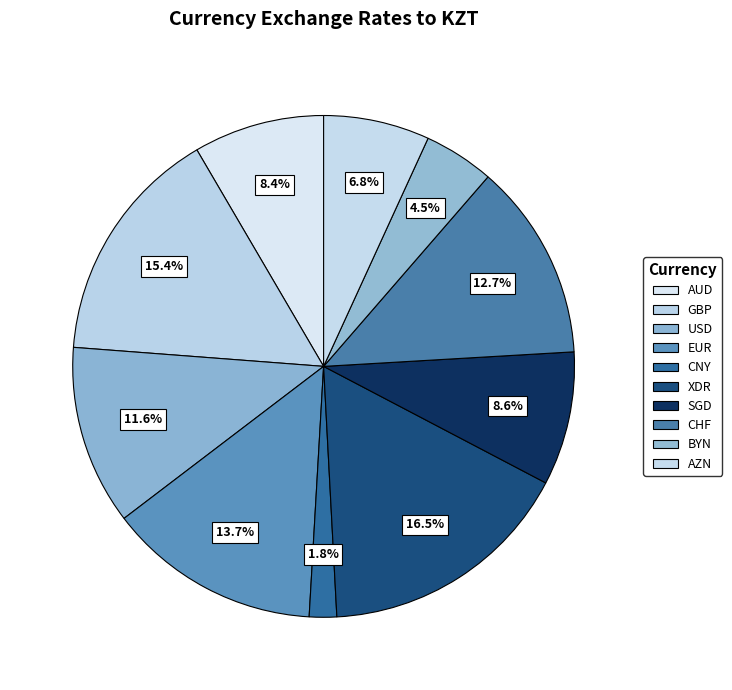

To the nearest percent, what is the difference between the AZN and EUR slice percentages?

7%